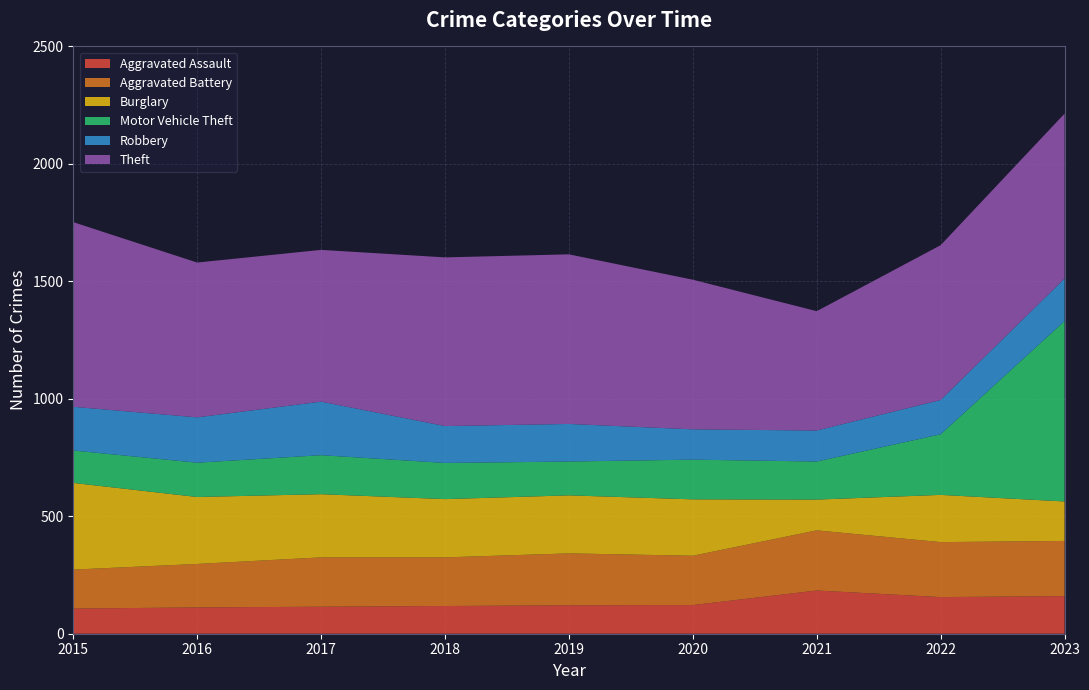

Reading right to left, what are all the values shown in this chart?

Aggravated Assault: 160	156	184	122	121	118	115	112	107
Aggravated Battery: 235	234	256	210	221	207	210	185	166
Burglary: 168	201	131	240	247	248	269	285	369
Motor Vehicle Theft: 768	258	162	169	144	154	166	146	138
Robbery: 181	146	132	129	160	157	228	193	186
Theft: 702	659	508	637	722	718	646	659	786